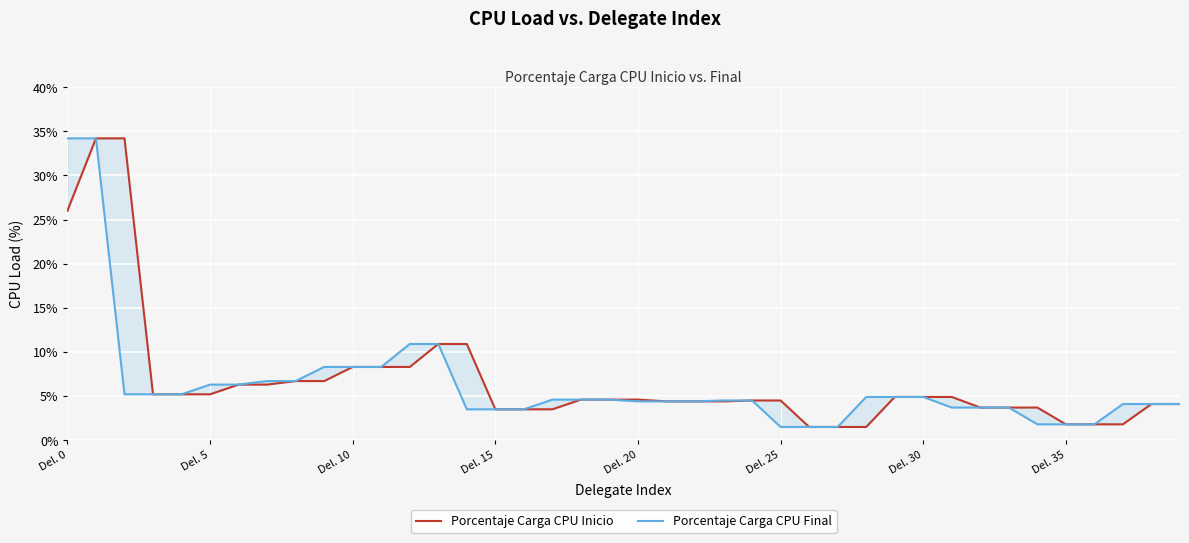

How many values in the Porcentaje Carga CPU Final series are below 4?

12